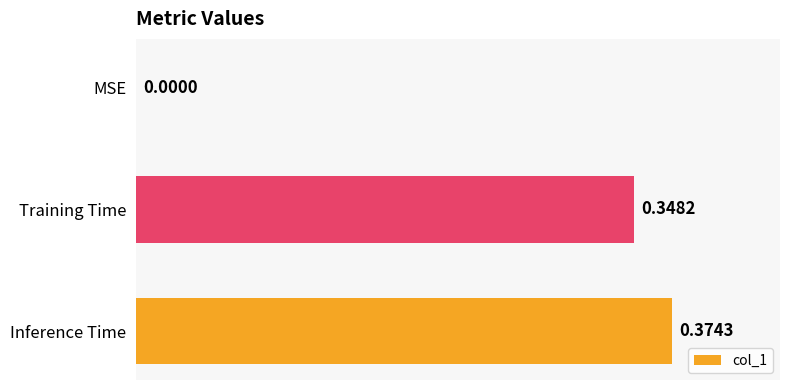

Which has a higher value, Inference Time or Training Time?

Inference Time